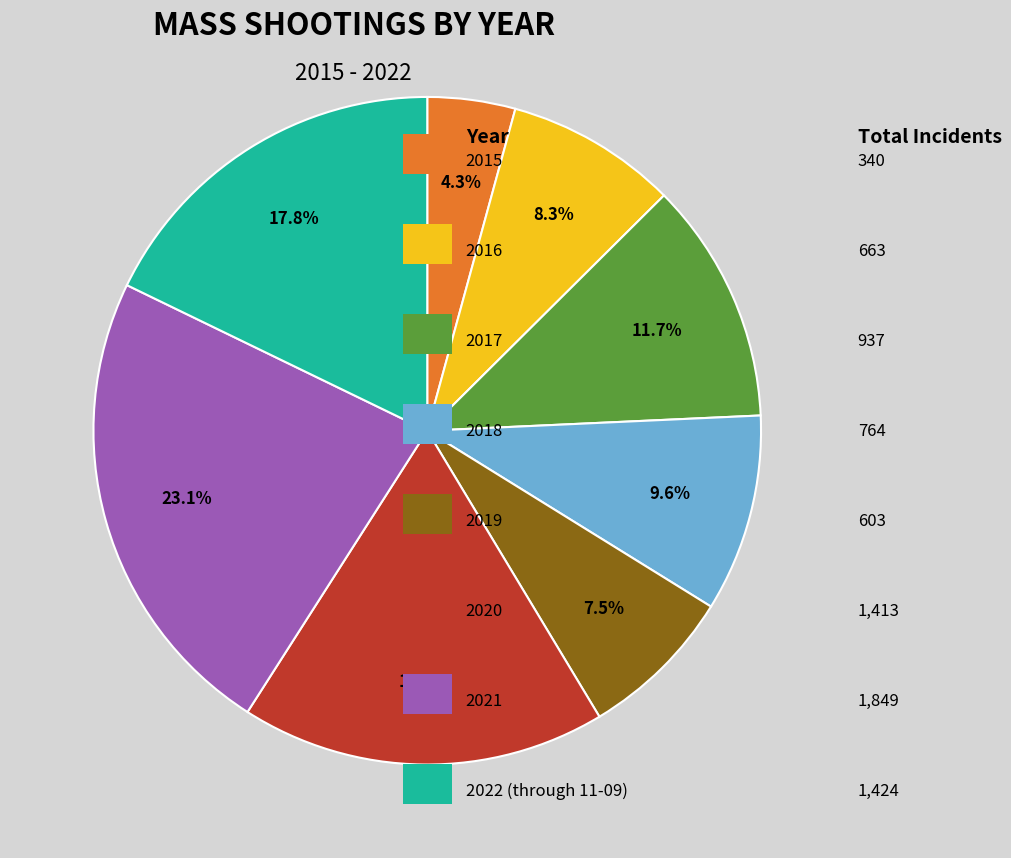

Does any single category account for the majority?

No